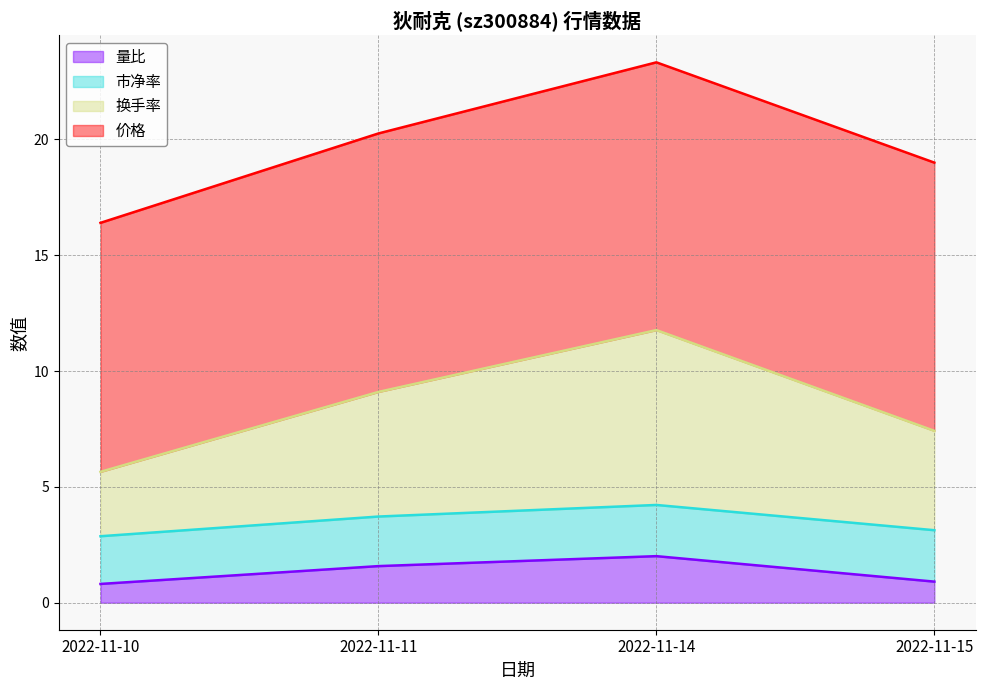

True or false: 量比 and 换手率 cross at least once.

False